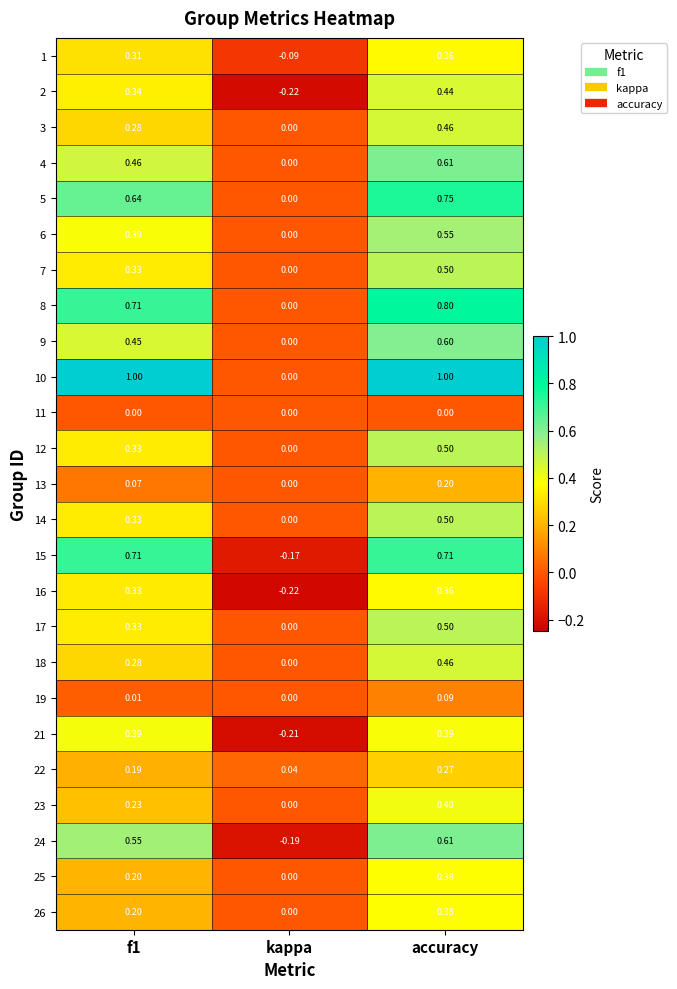

Where is 21 nearest to the value 0?

kappa